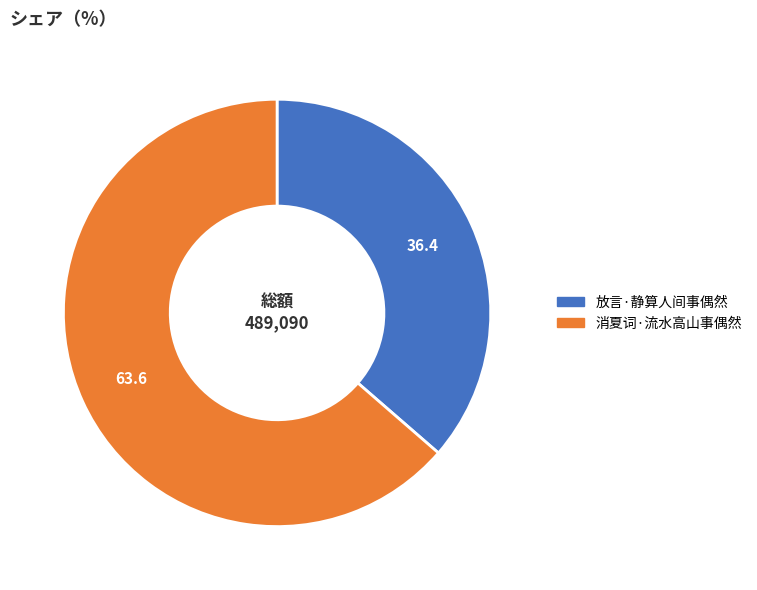

Is it true that 消夏词·流水高山事偶然 is 64% of the pie?

True